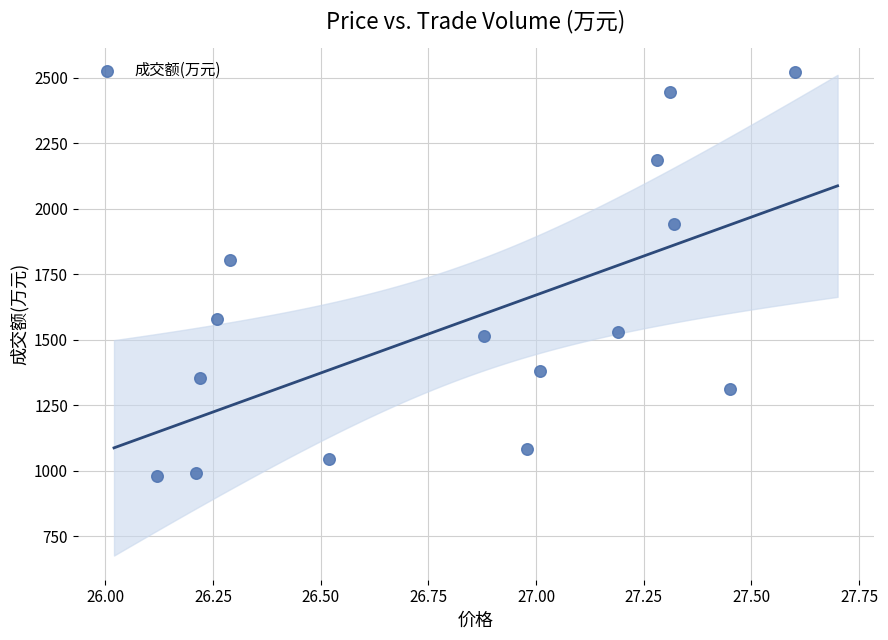

What is the range of Y values (max minus min)?

1542